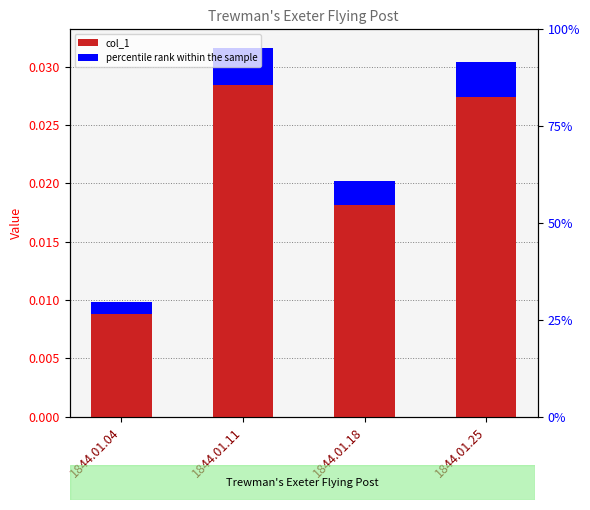

How many values are between 0 and 1?

4